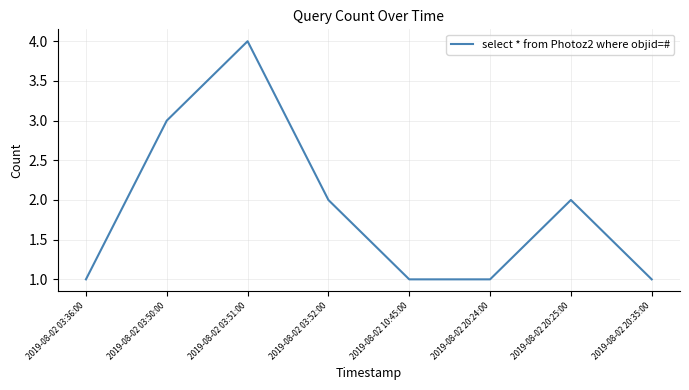

What is the maximum value shown in the chart?

4